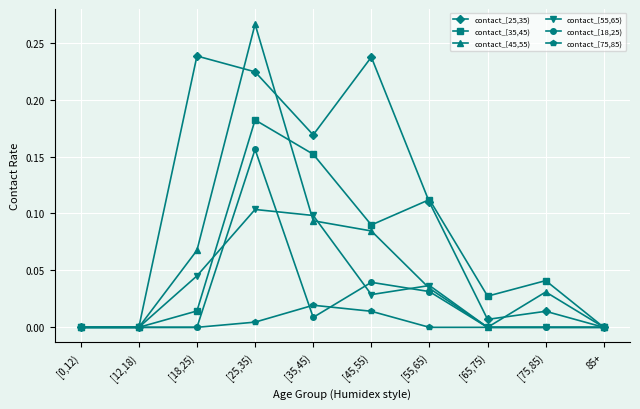

How many distinct data groups are displayed?

6